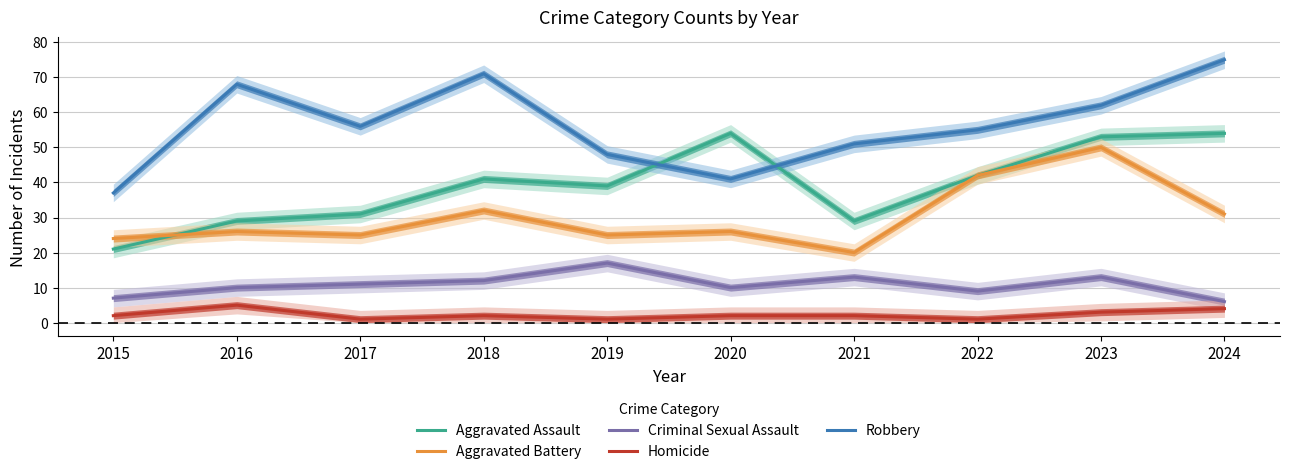

How many values in the Criminal Sexual Assault series exceed 11?

4